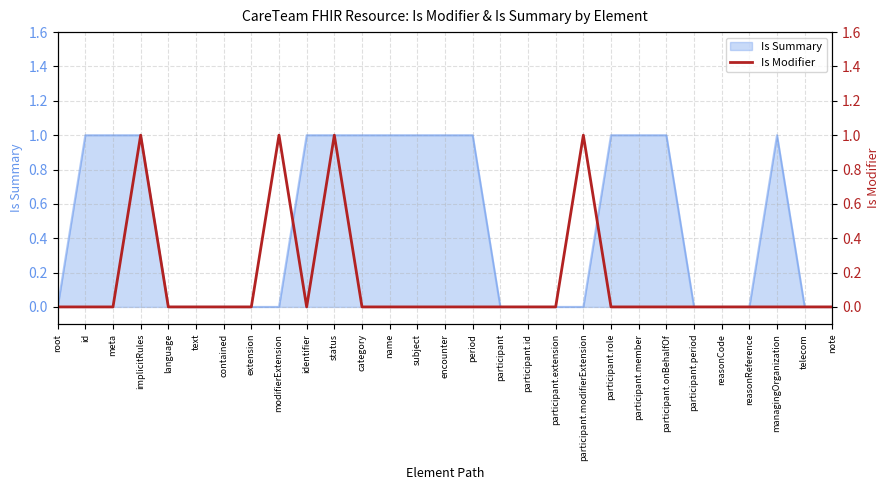

True or false: Is Summary has a value of 0 at participant.period.

True